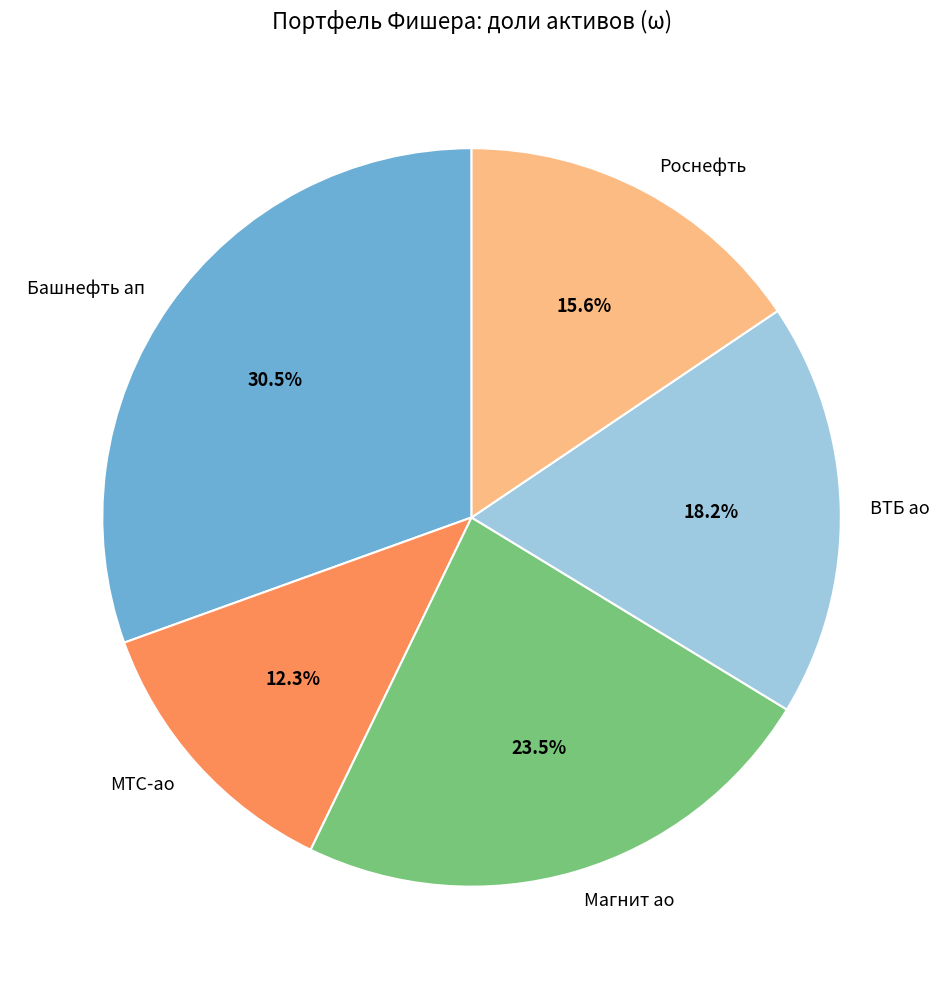

Rank the categories by value from lowest to highest.

МТС-ао, Роснефть, ВТБ ао, Магнит ао, Башнефть ап